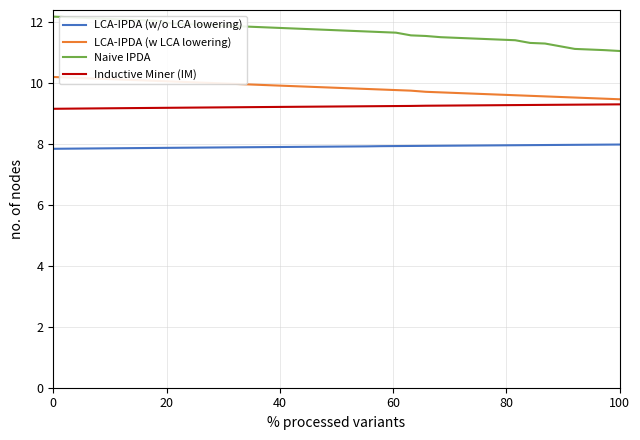

What is the difference between the maximum and minimum values in the LCA-IPDA (w LCA lowering) series?

0.7